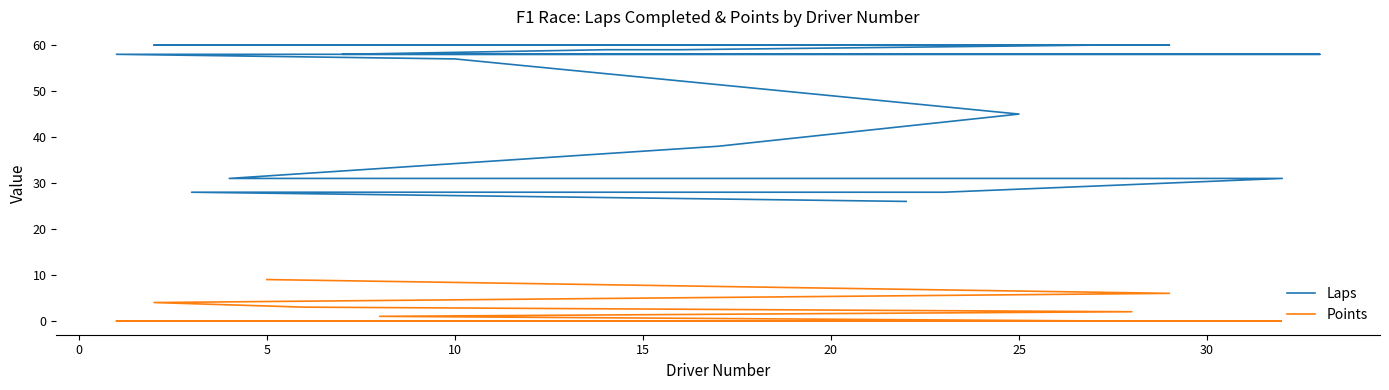

How many data points in Laps are less than 58?

8